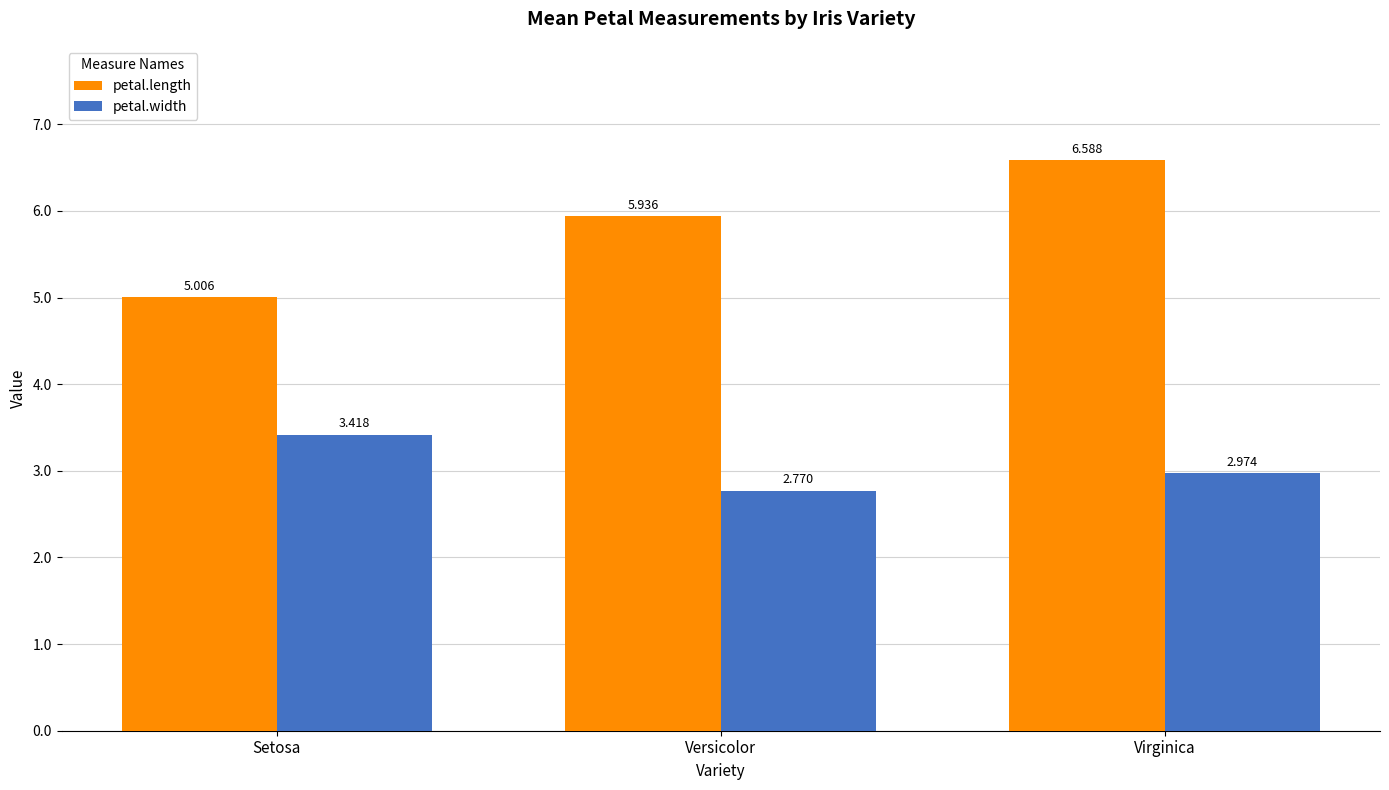

Which series changed the most between Setosa and Virginica?

petal.length